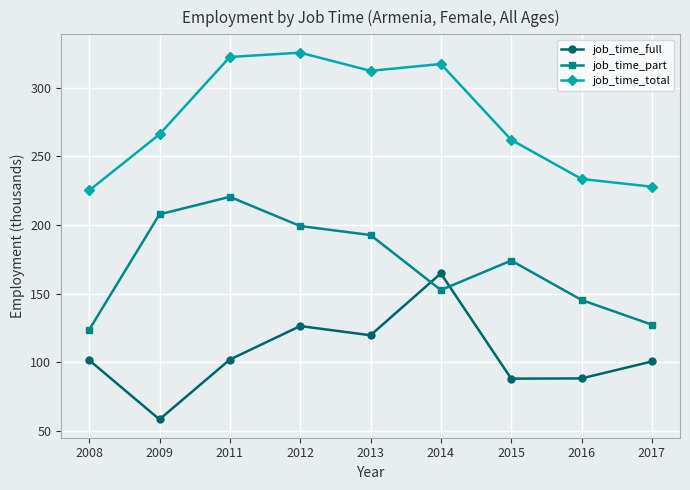

At which label does job_time_full reach its minimum?

2009